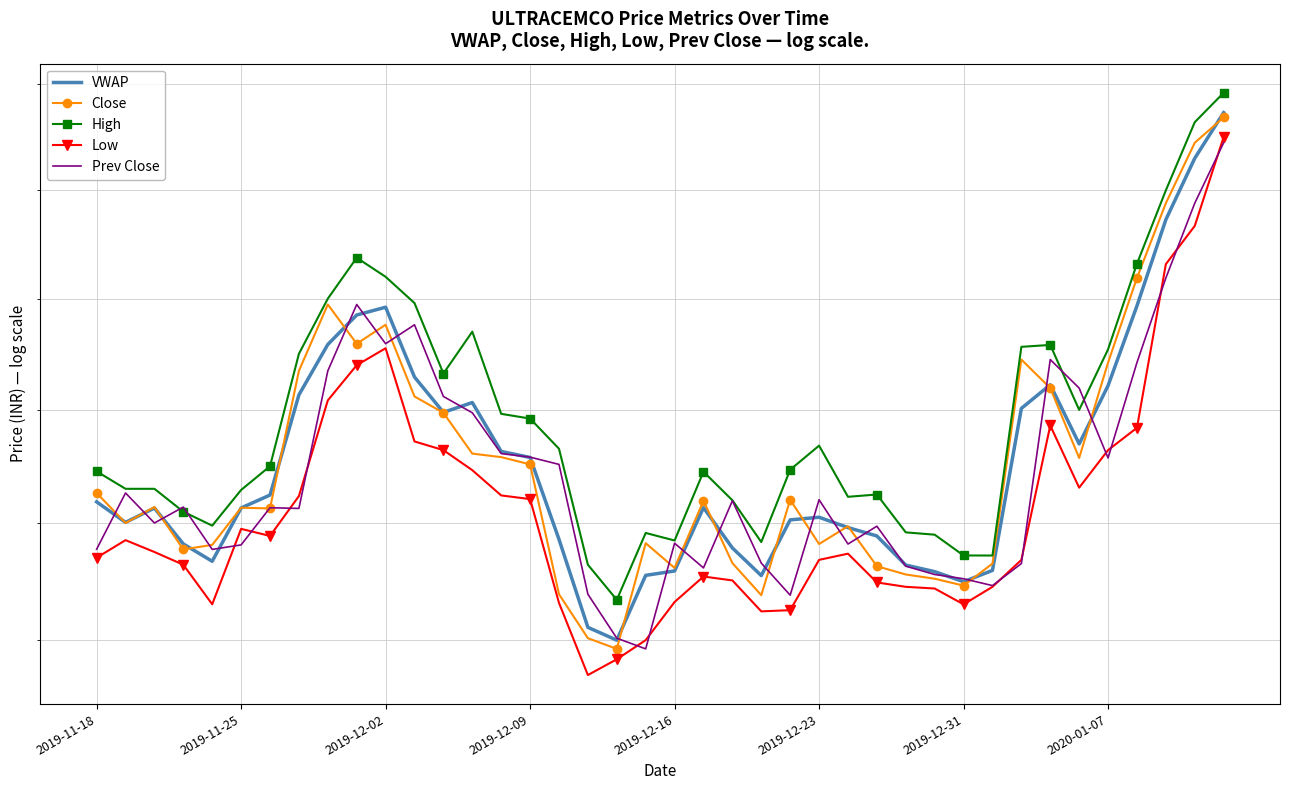

What is the minimum value shown in the chart?

3970.0